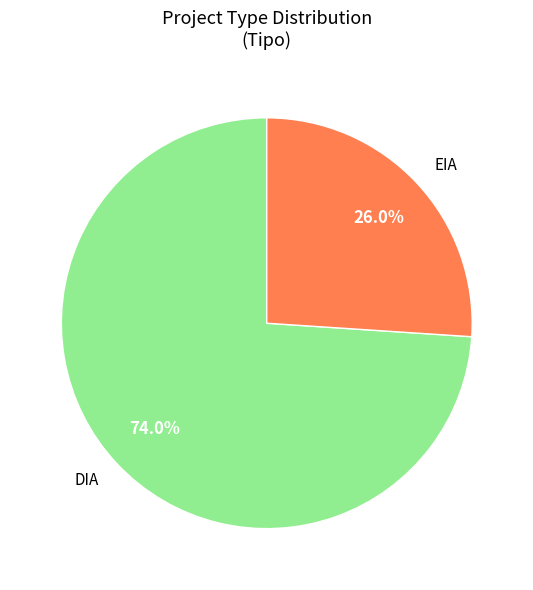

The EIA slice represents 26% of the pie. True or false?

True